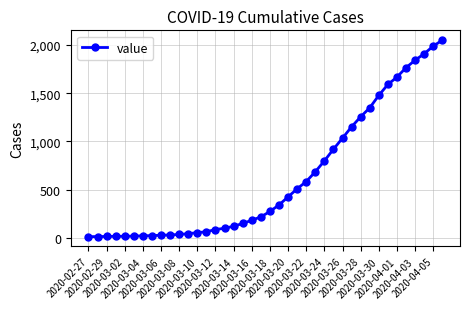

How many lines are shown in the chart?

1